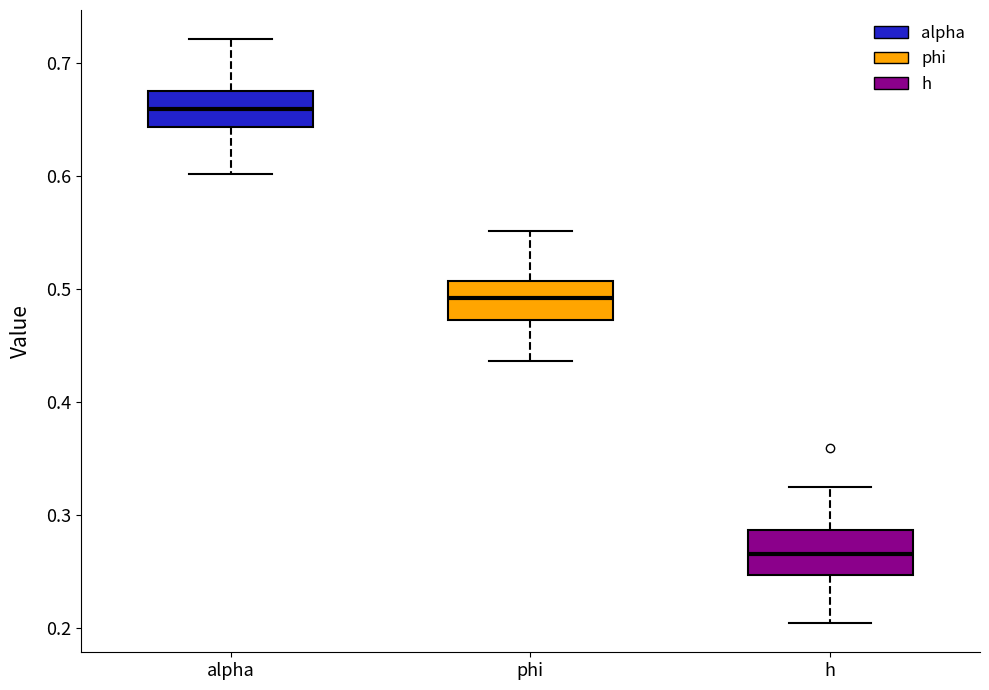

Reading left to right, read every box against the y-axis: the position of its median line, the range the box covers, and the ends of its whiskers. The values are not printed on the chart, so give them approximately, as read against the axis.

alpha: median 0.66, box 0.64 to 0.68, whiskers 0.60 to 0.72
phi: median 0.49, box 0.47 to 0.51, whiskers 0.44 to 0.55
h: median 0.27, box 0.25 to 0.29, whiskers 0.20 to 0.33